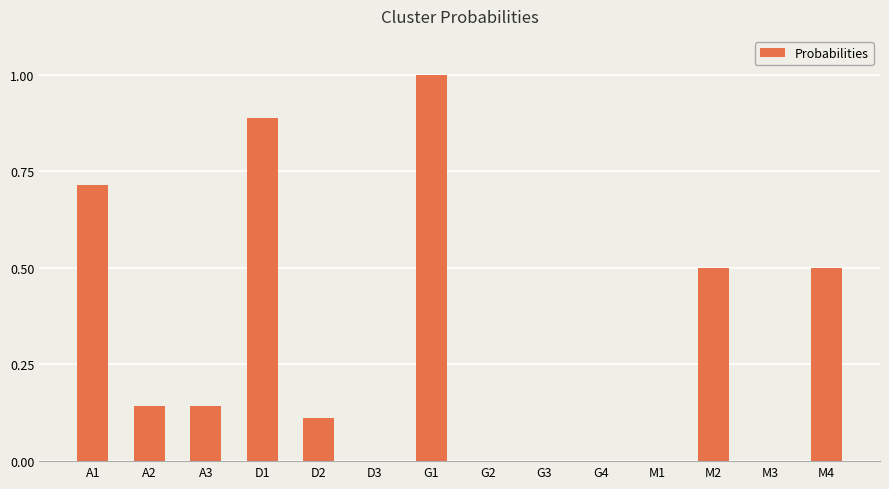

Does the chart contain stacked bars?

No